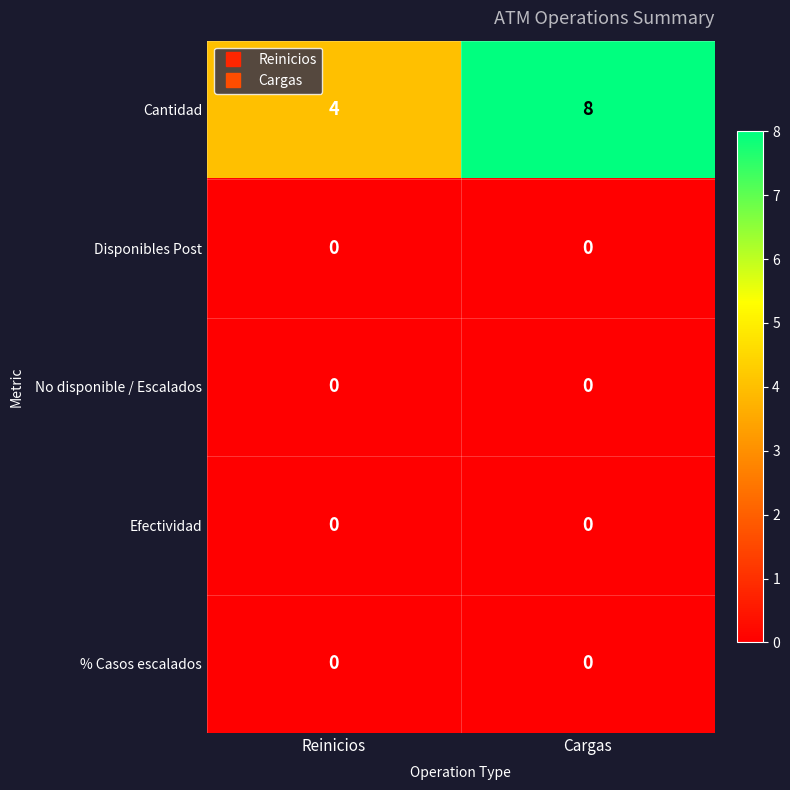

Reading left to right, extract all data points from this chart.

Cantidad: Reinicios=4	Cargas=8
Disponibles Post: Reinicios=0	Cargas=0
No disponible / Escalados: Reinicios=0	Cargas=0
Efectividad: Reinicios=0	Cargas=0
% Casos escalados: Reinicios=0	Cargas=0